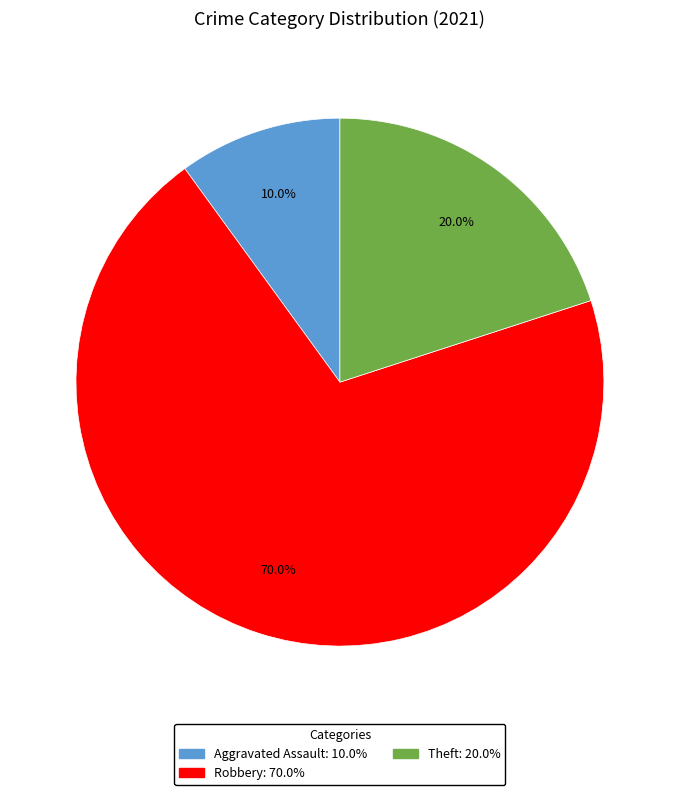

Does any single category account for the majority?

Yes